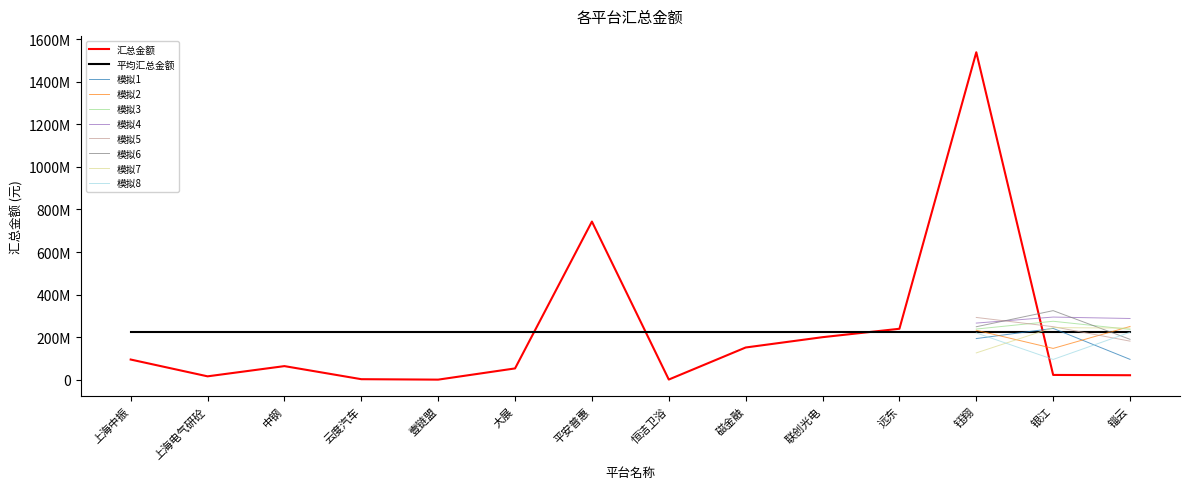

Is this an area chart (filled region under the line)?

No